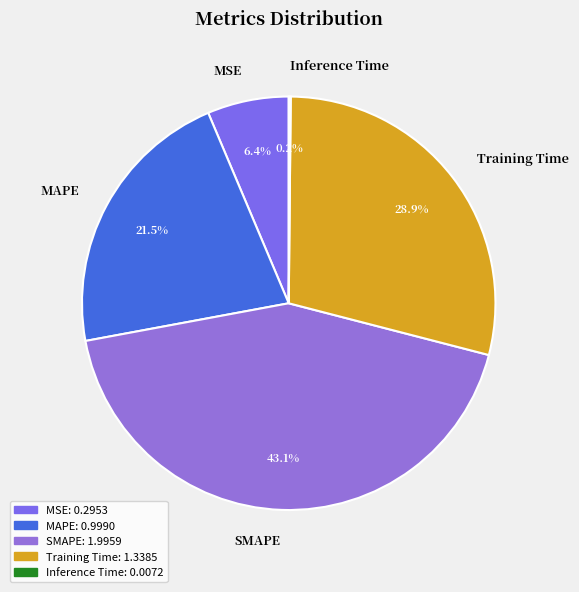

Which slice is the largest?

SMAPE